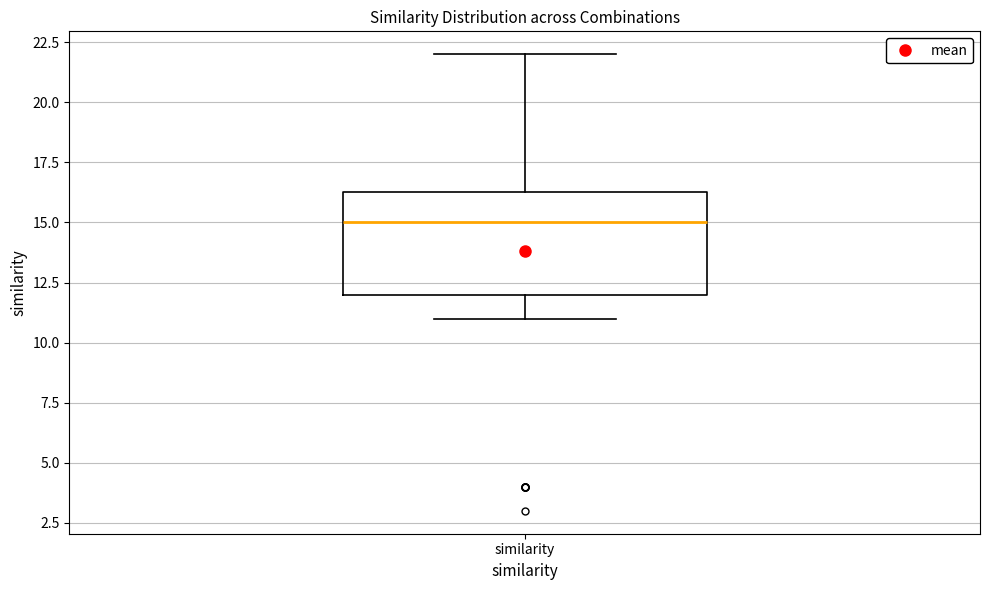

Where does the lower whisker of the box for similarity end on the y-axis? The values are not printed on the chart, so give them approximately, as read against the axis.

11.0